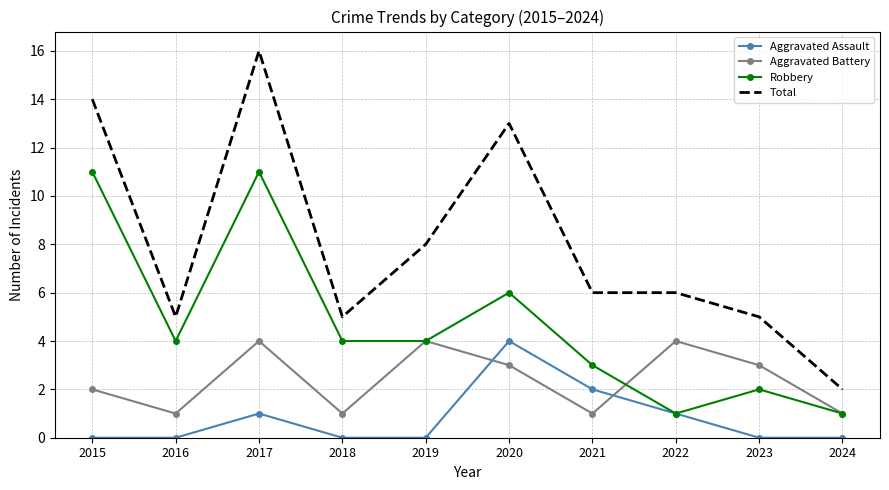

How many interior local peaks does the Aggravated Battery series have?

3